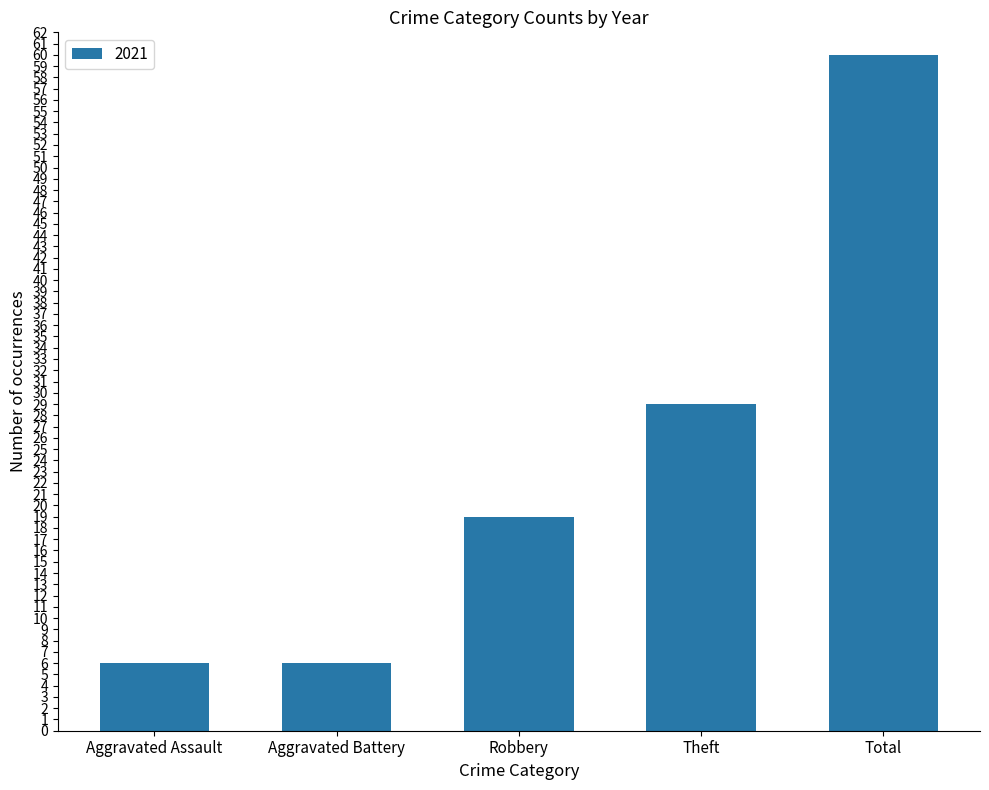

Reading left to right, list all the values displayed in this chart.

6	6	19	29	60